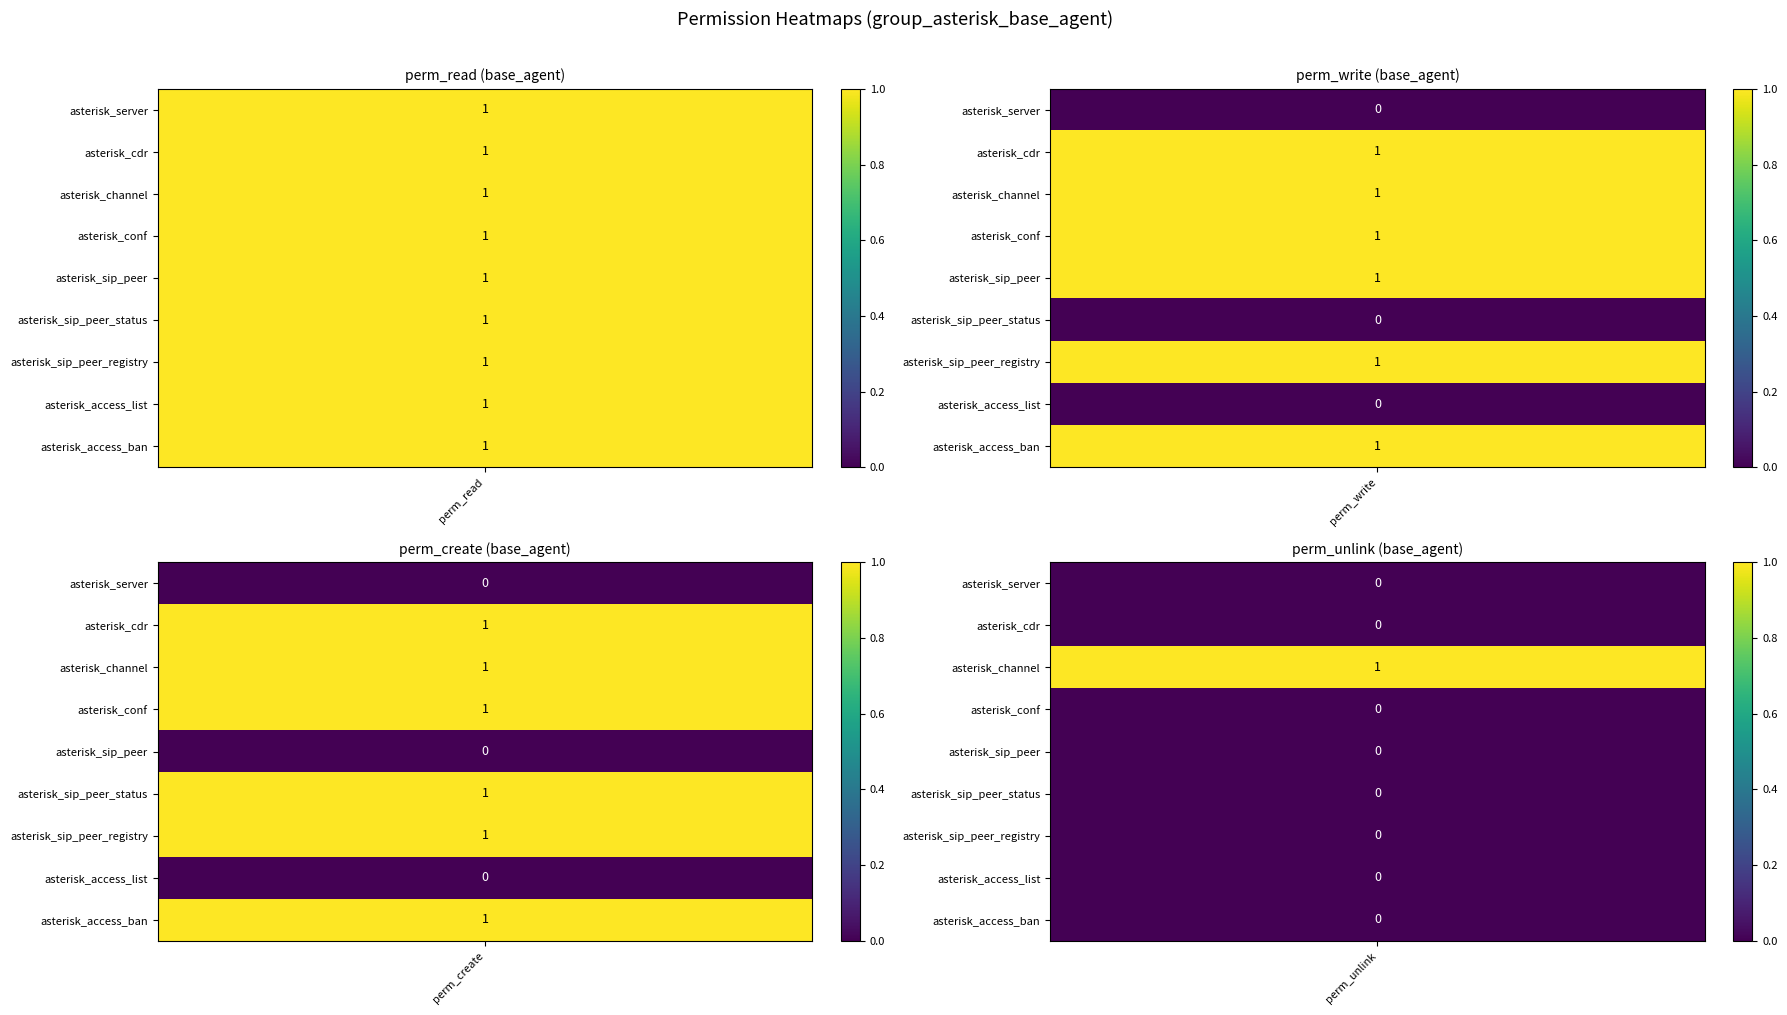

True or false: asterisk_sip_peer_status has a value of 0 at 3.

True